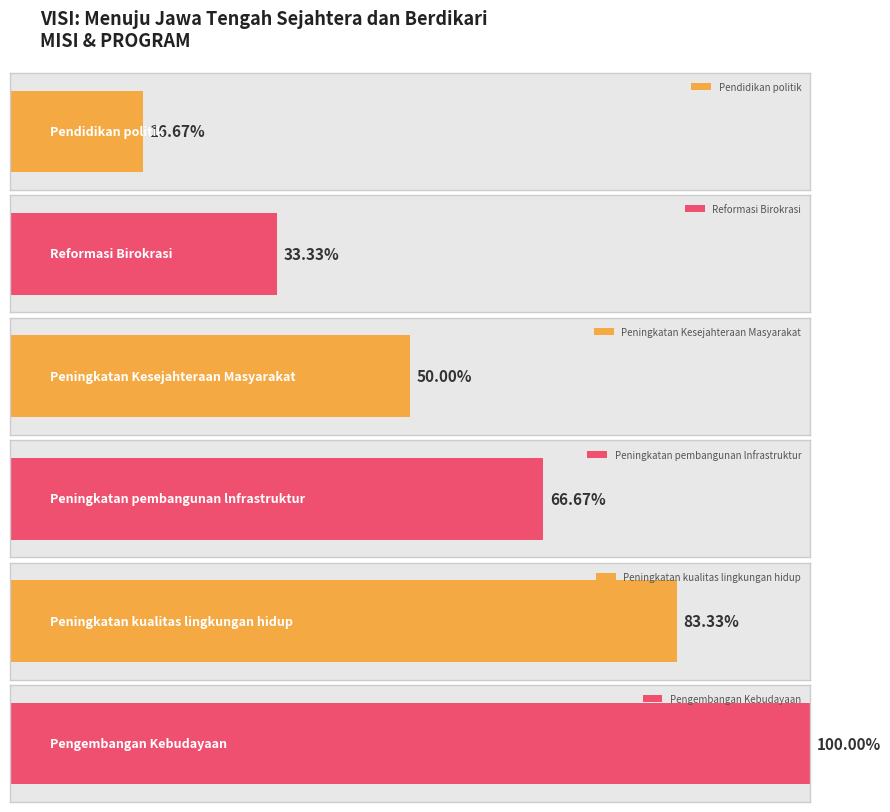

How many bars are there in total?

6